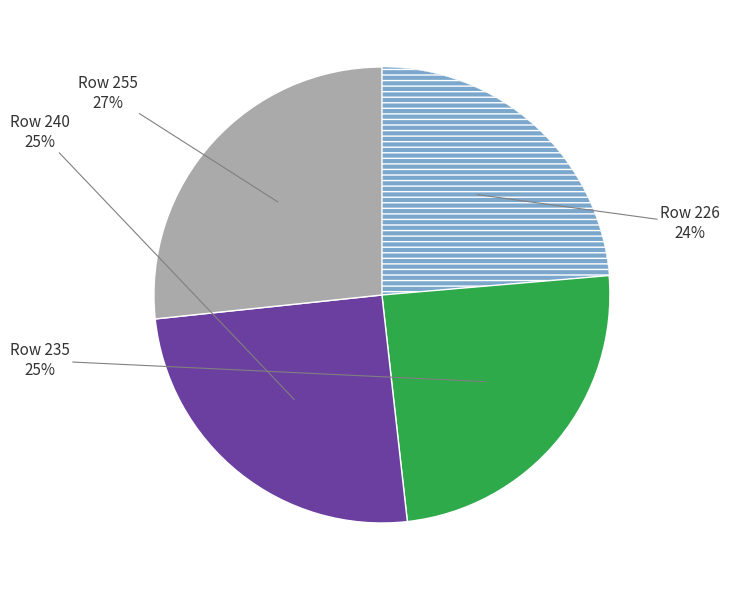

To the nearest percent, what is the difference between the largest and smallest slice percentages?

3%